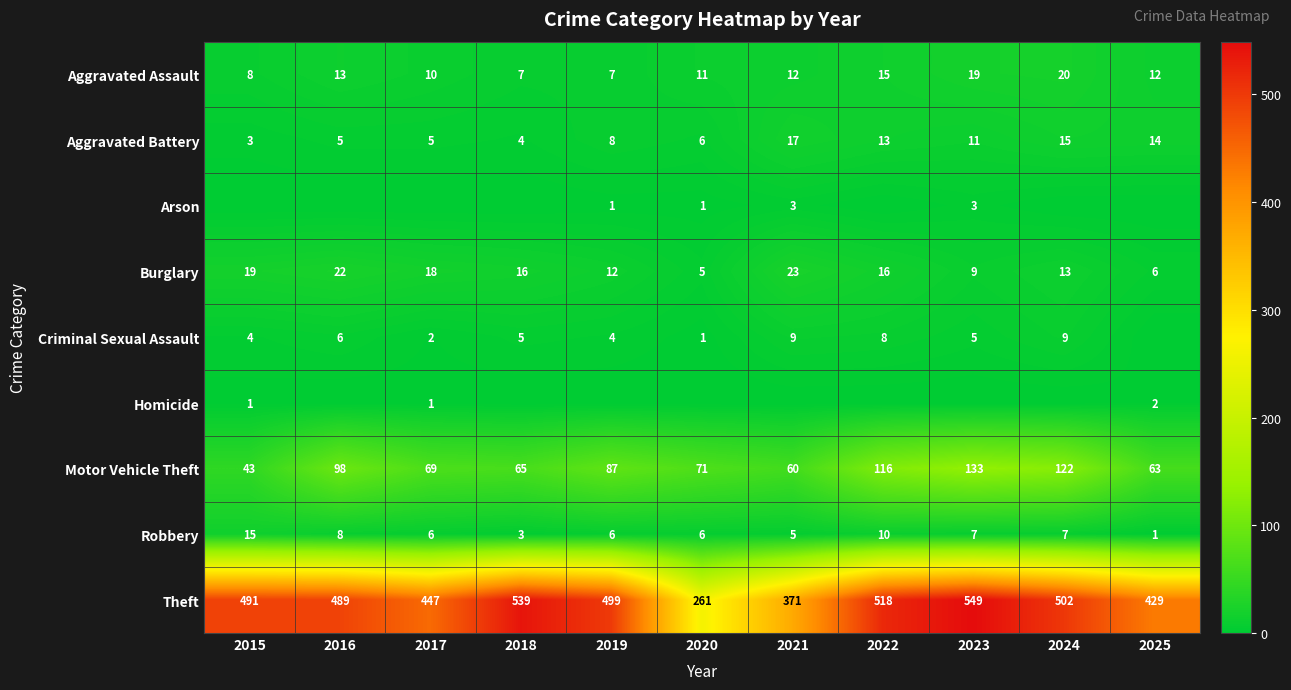

At which label does Motor Vehicle Theft reach its minimum?

2015